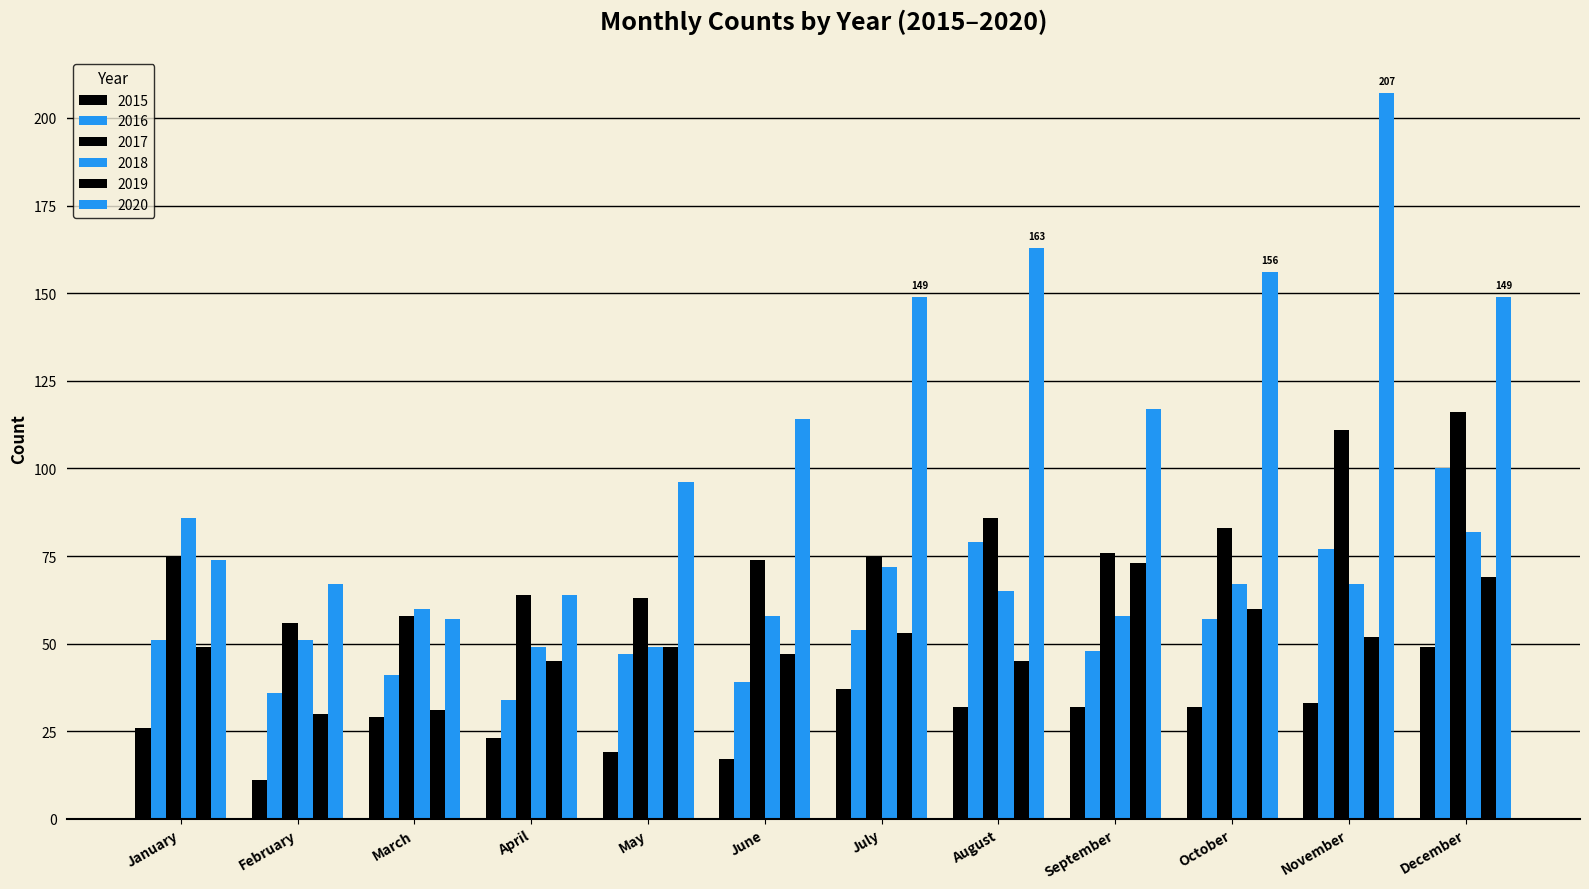

How many bars are there in each group?

6